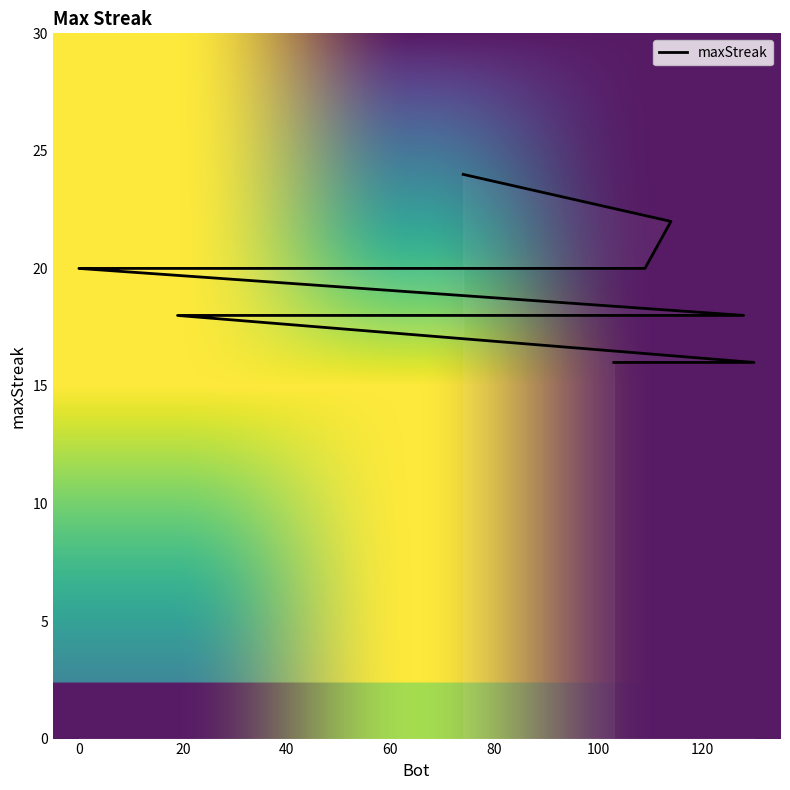

What is the difference between the maximum and second lowest values?

8